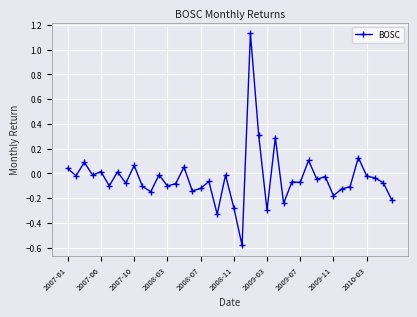

What is the difference between the maximum and minimum values?

1.7